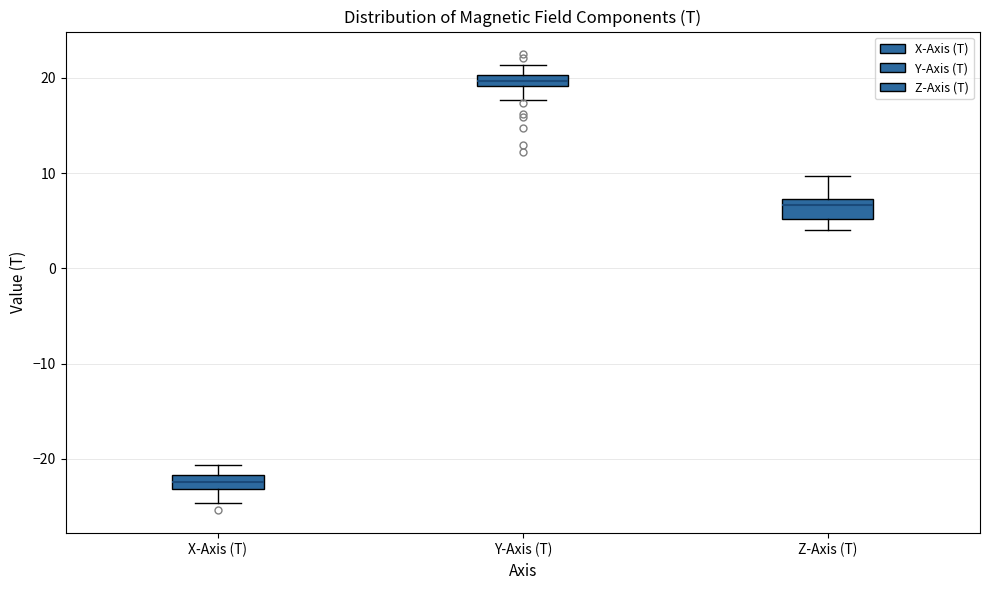

Where does the lower whisker of the box for Z-Axis (T) end on the y-axis? The values are not printed on the chart, so give them approximately, as read against the axis.

4